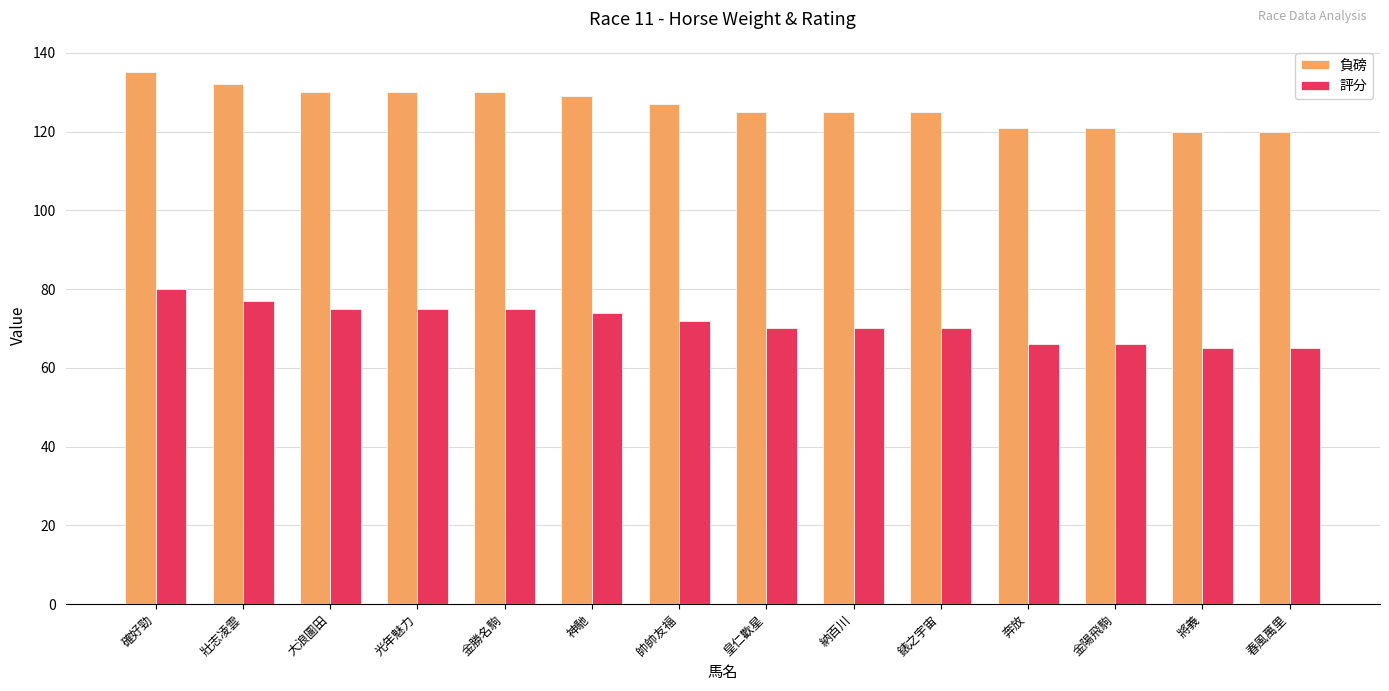

Reading right to left, what are all the values shown in this chart?

負磅: 春風萬里=120	將義=120	金陽飛駒=121	奔放=121	錶之宇宙=125	納百川=125	皇仁歡星=125	帥帥友福=127	神馳=129	金勝名駒=130	光年魅力=130	大浪圖田=130	壯志凌雲=132	確好勁=135
評分: 春風萬里=65	將義=65	金陽飛駒=66	奔放=66	錶之宇宙=70	納百川=70	皇仁歡星=70	帥帥友福=72	神馳=74	金勝名駒=75	光年魅力=75	大浪圖田=75	壯志凌雲=77	確好勁=80